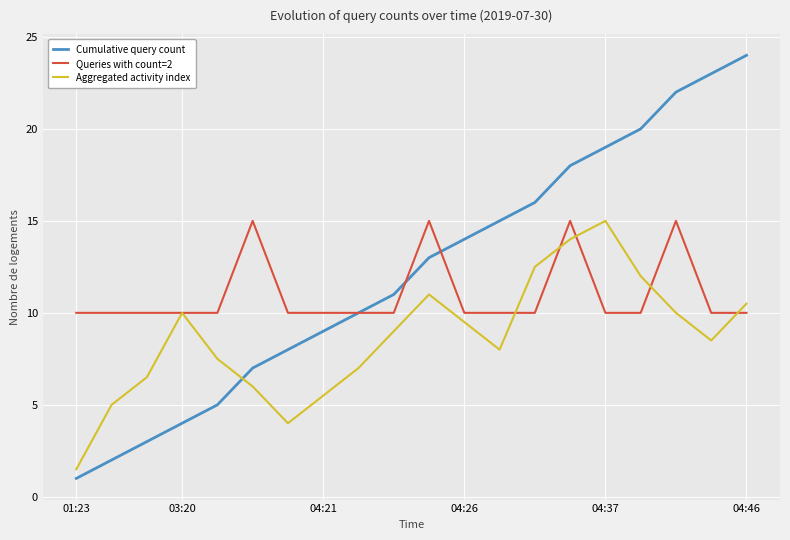

Which series has the widest spread of values?

Cumulative query count